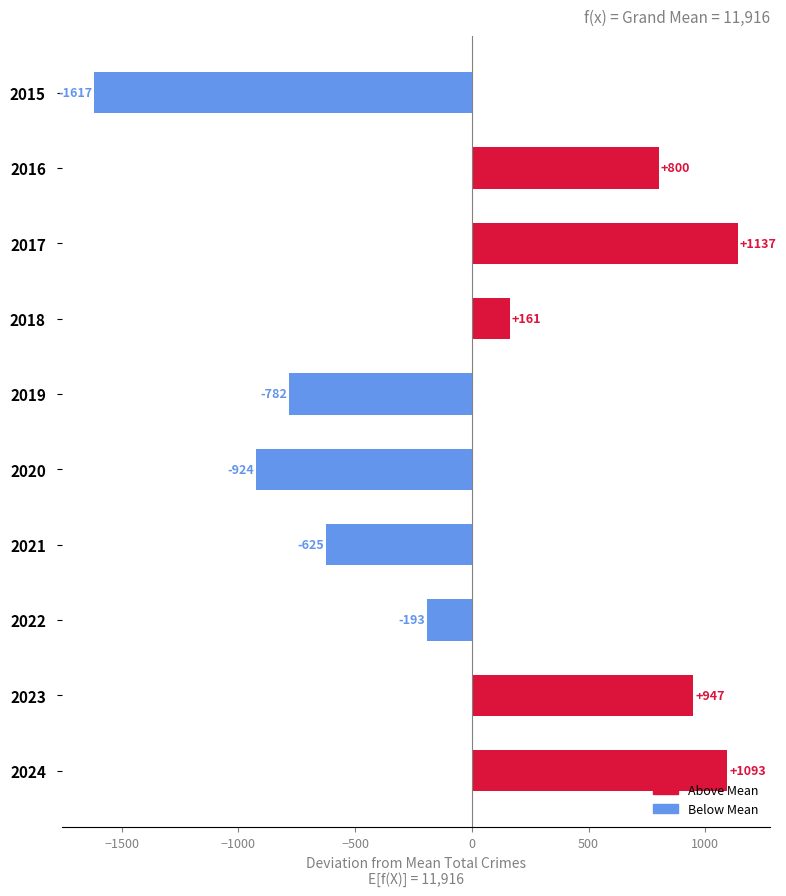

How many bars are there in total?

10